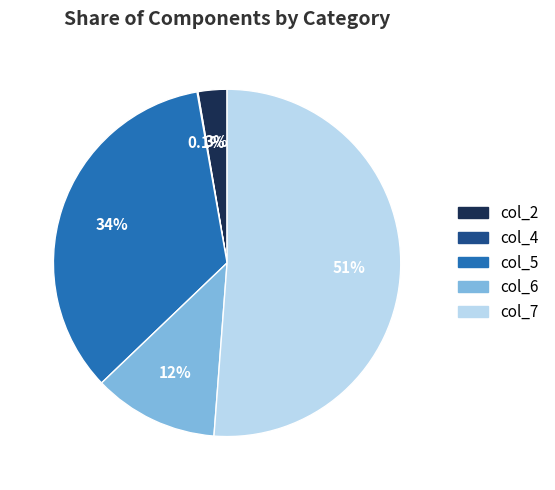

What is the largest slice in the pie chart?

col_7